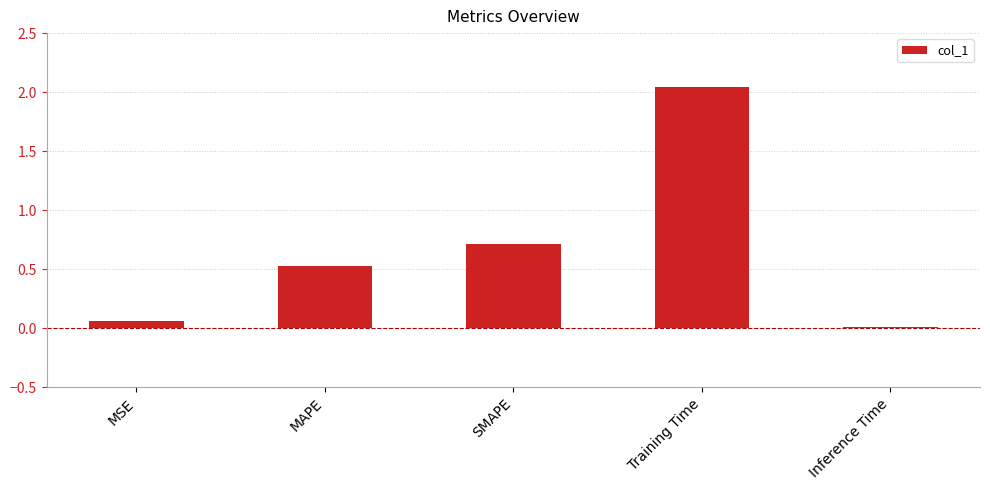

At which category does the chart reach its peak across all series?

Training Time